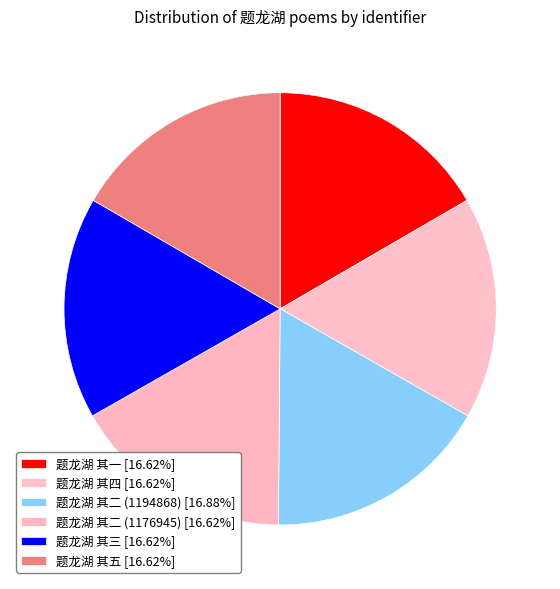

Is it true that 题龙湖 其四 is 2% of the pie?

False